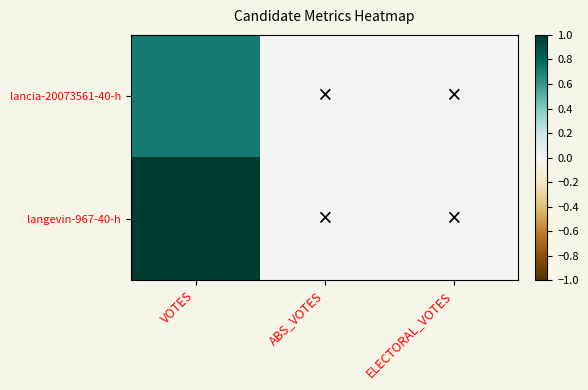

Reading left to right, transcribe all the data shown in this chart.

lancia-20073561-40-h: VOTES=0.7	ABS_VOTES=0.0	ELECTORAL_VOTES=0.0
langevin-967-40-h: VOTES=1.0	ABS_VOTES=0.0	ELECTORAL_VOTES=0.0